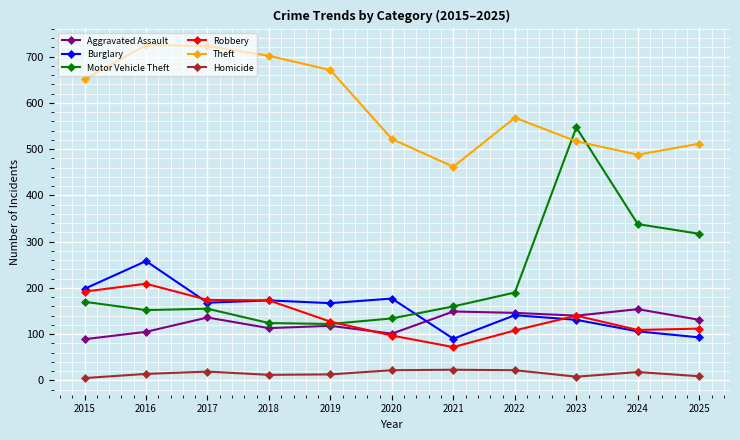

The Robbery series shows 53 at 2022. True or false?

False